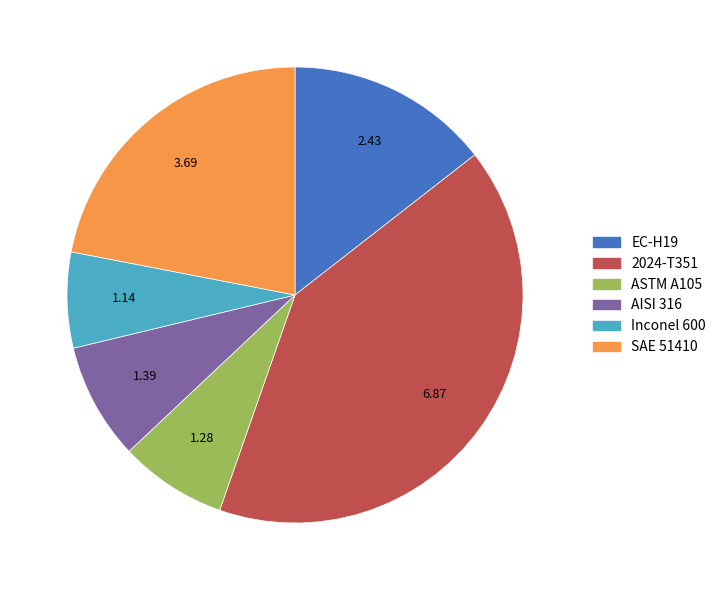

Between SAE 51410 and ASTM A105, which is larger?

SAE 51410